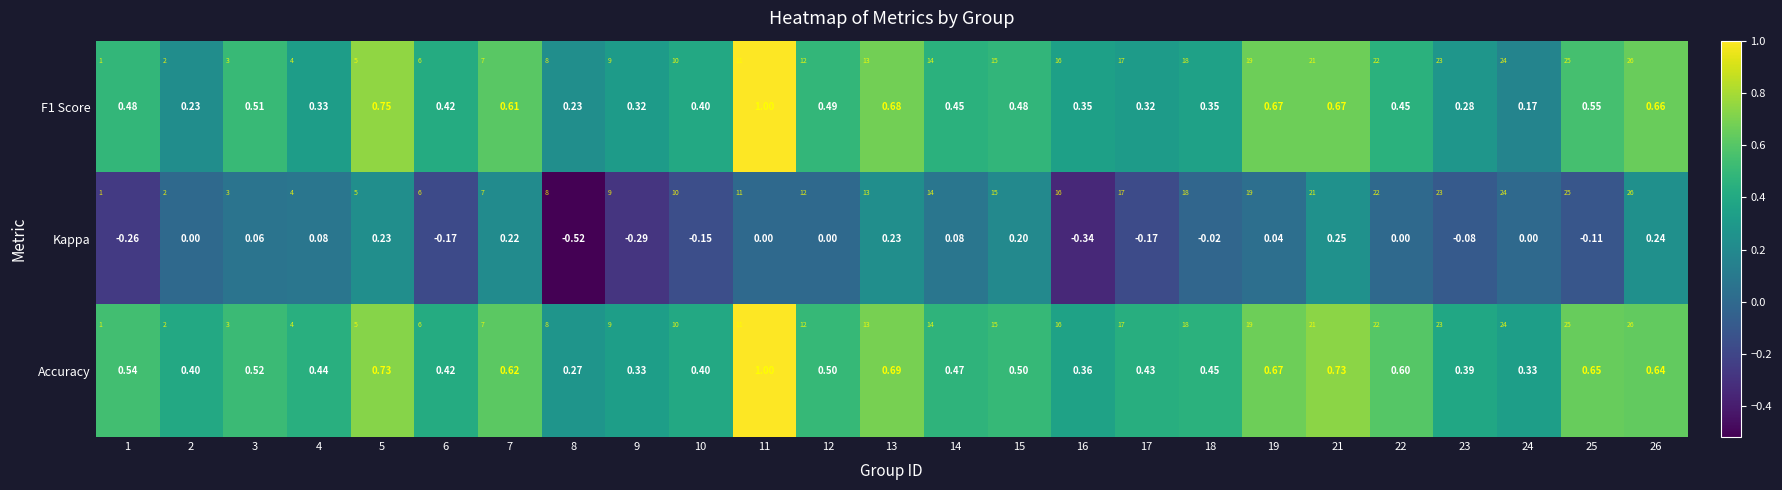

At which category is the sum across all series the highest?

11